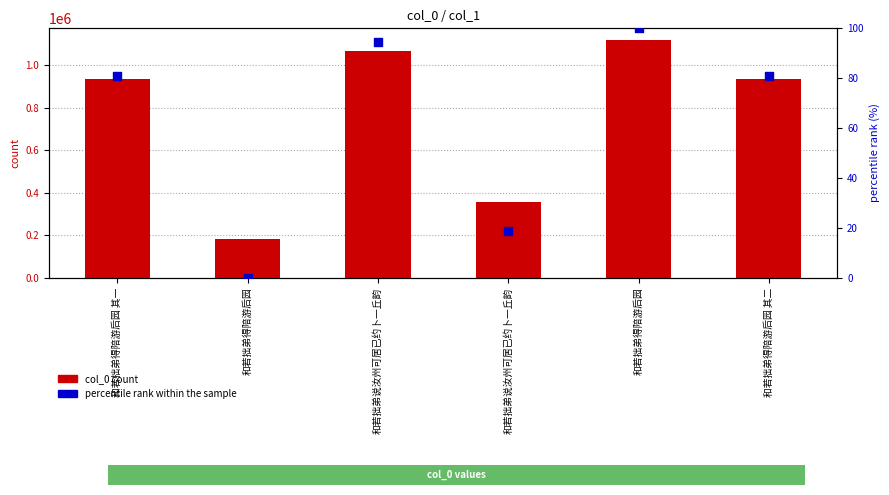

Which series has the largest Y range (max minus min)?

col_0 count